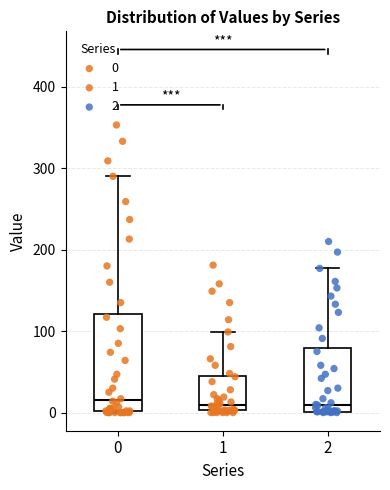

Which box is the tallest, from its lower edge to its upper edge?

0